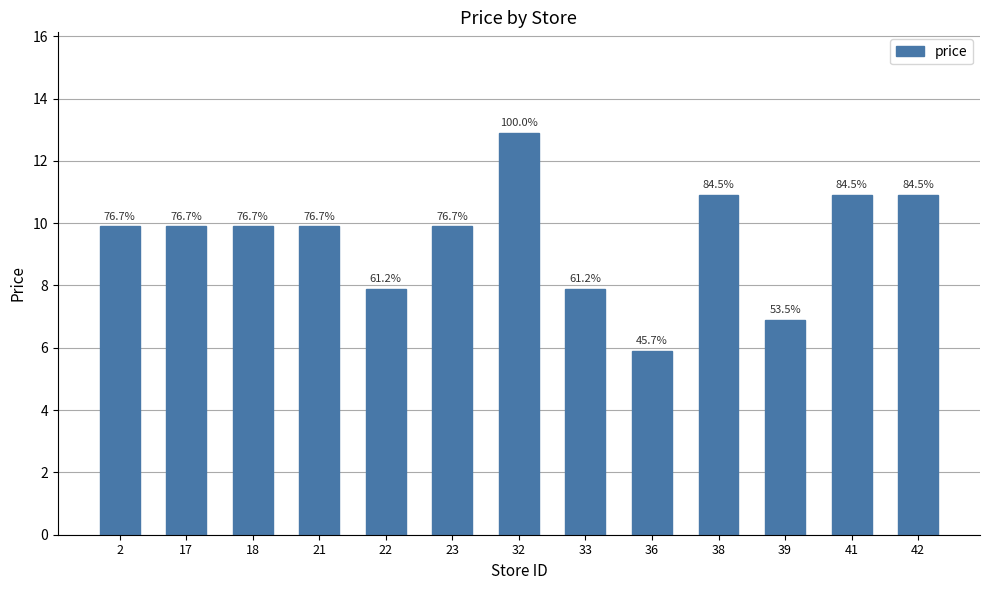

Does the chart contain any negative values?

No